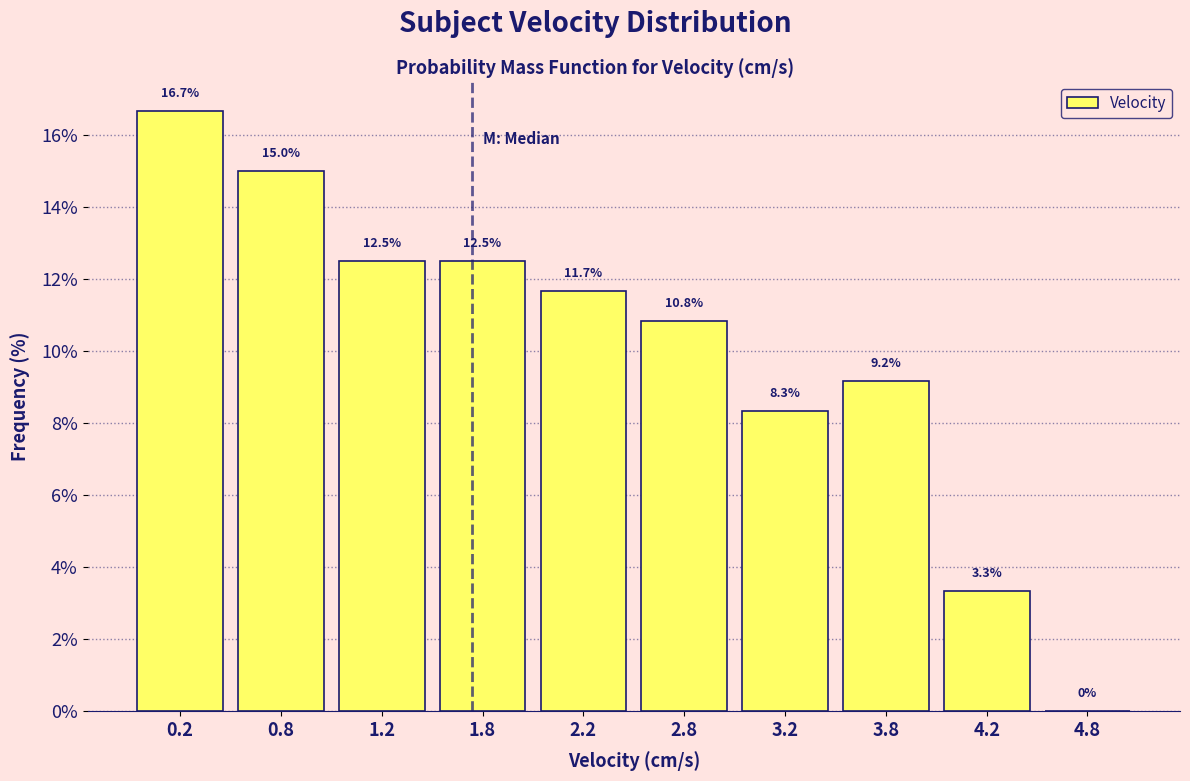

What is the height of the bar covering 1.0 to 1.5 on the x-axis?

12.5